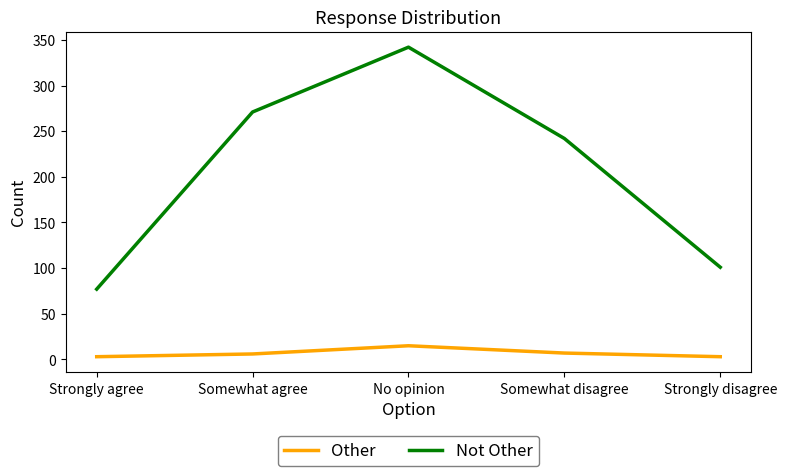

True or false: Other and Not Other intersect in this chart.

False